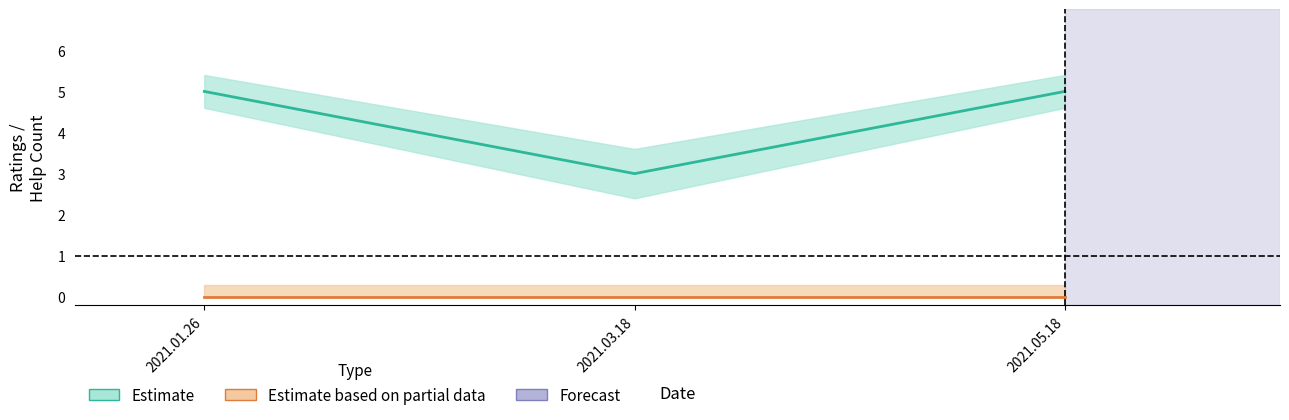

How many distinct data groups are displayed?

2